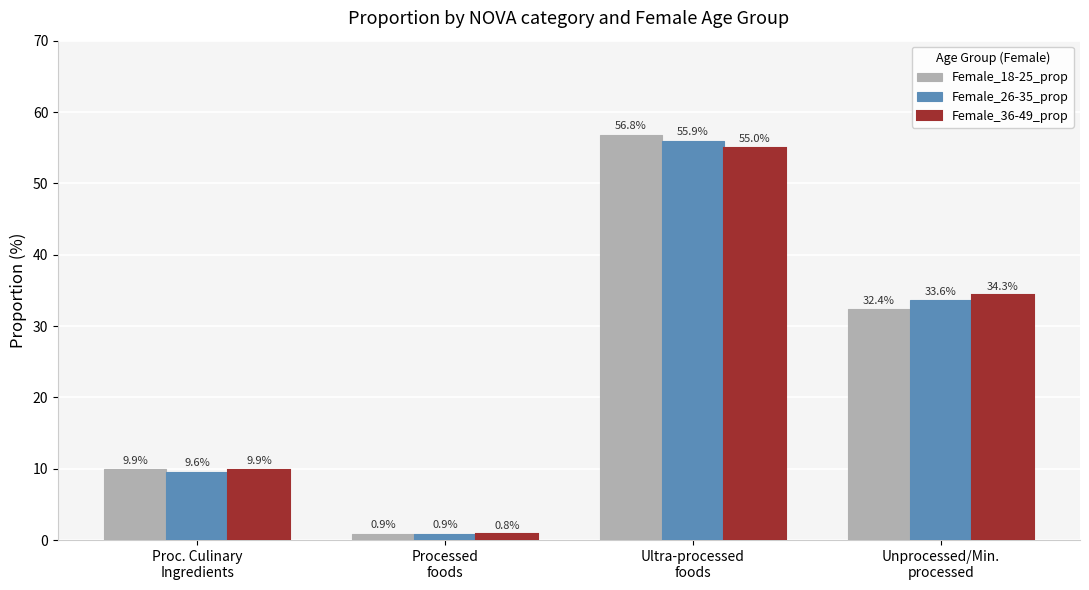

What is the smallest value displayed?

0.8